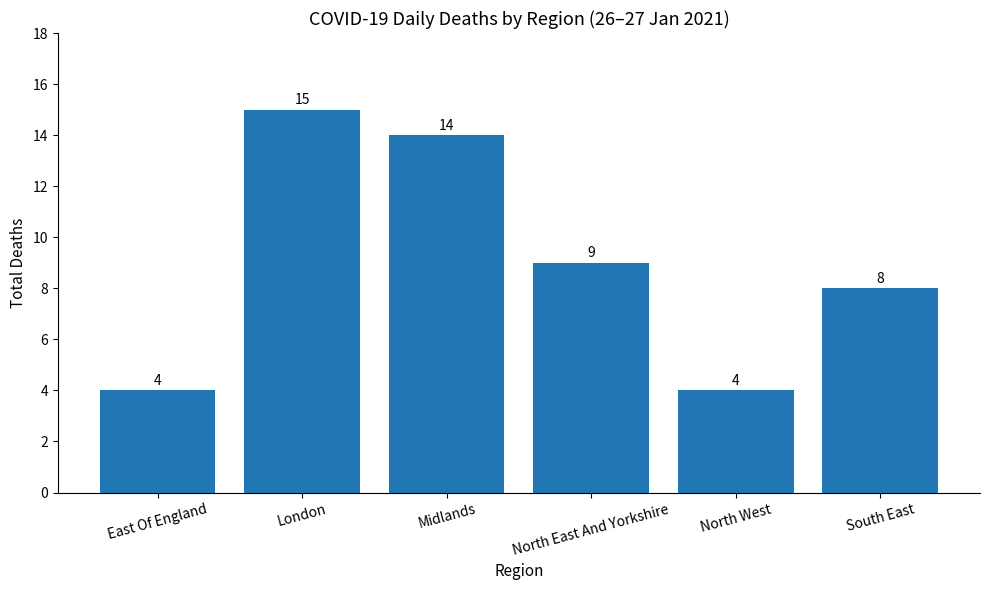

How many data points does each series have?

6